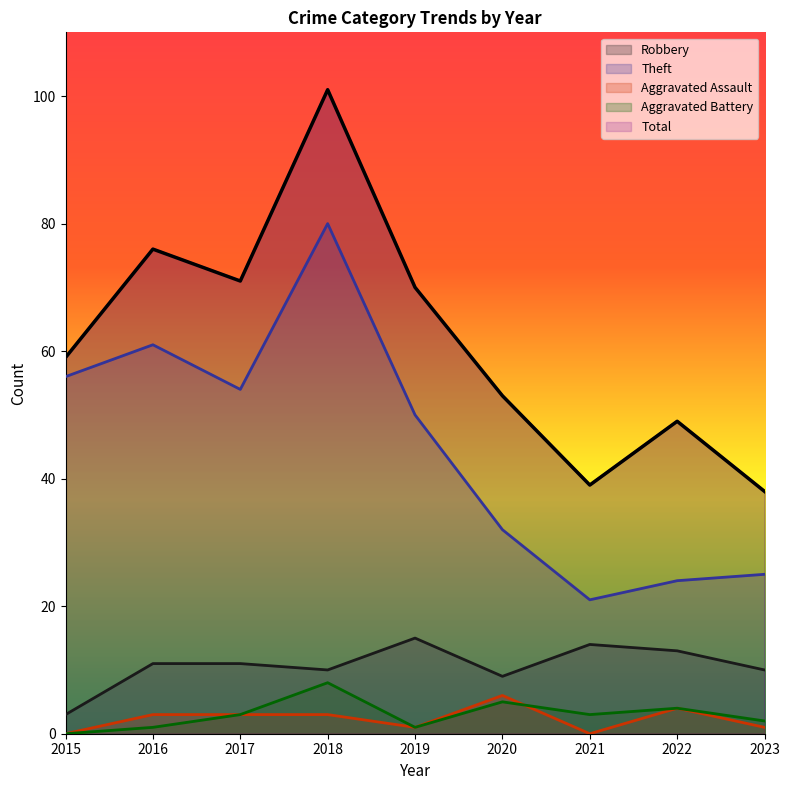

What is the sum of the Theft values at 2019 and 2017?

104